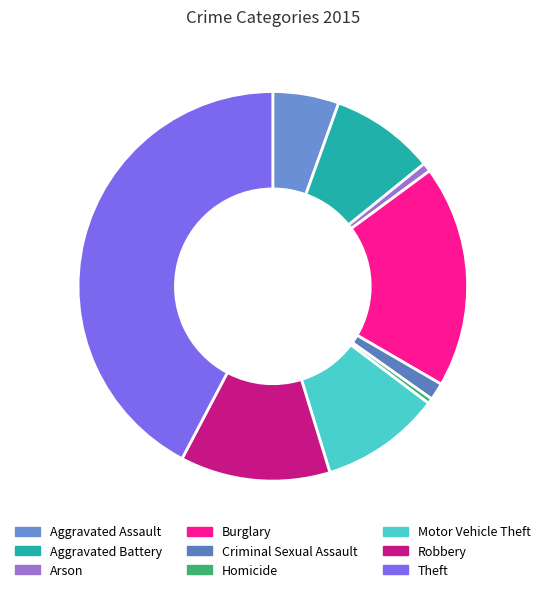

To the nearest percent, what is the combined percentage of Aggravated Assault and Aggravated Battery?

14%